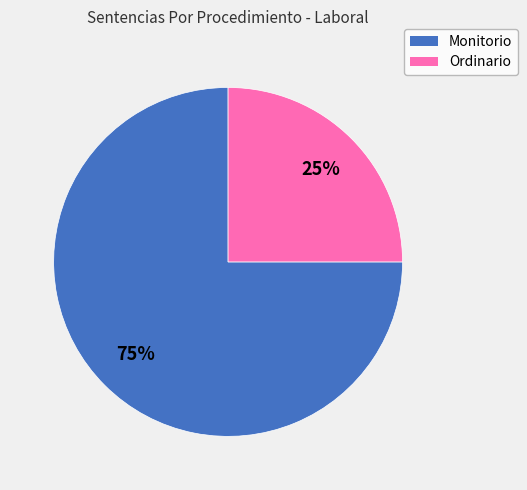

What is the smallest slice in the pie chart?

Ordinario